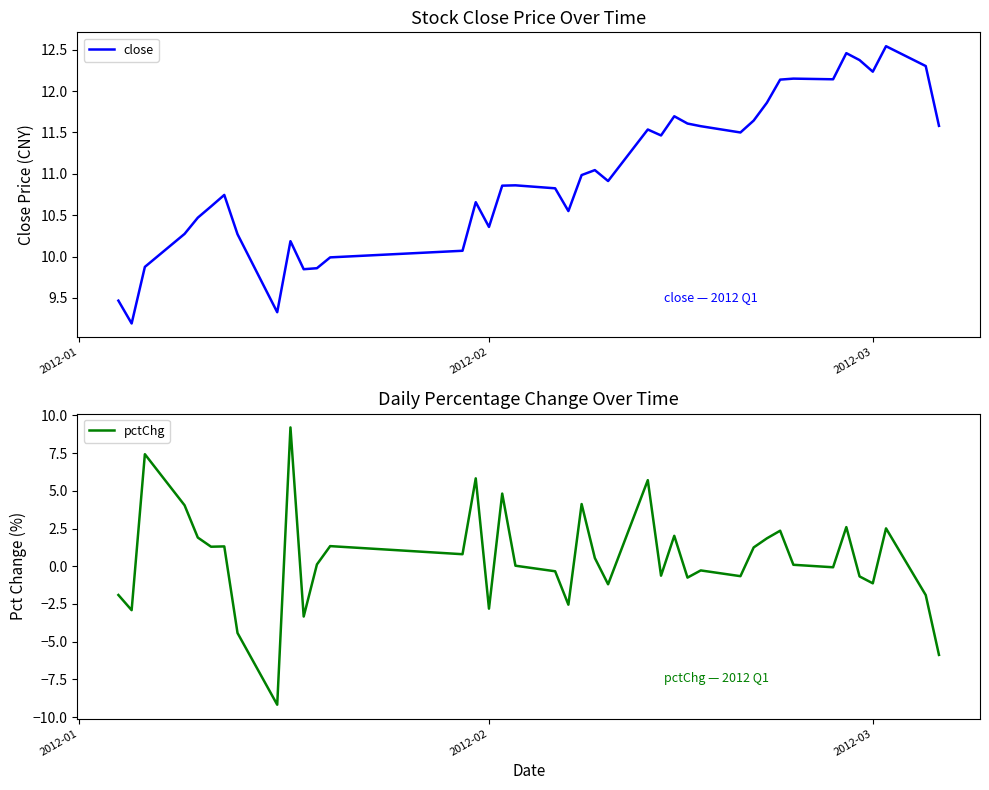

List the series in order of their peak value, highest first.

close, pctChg